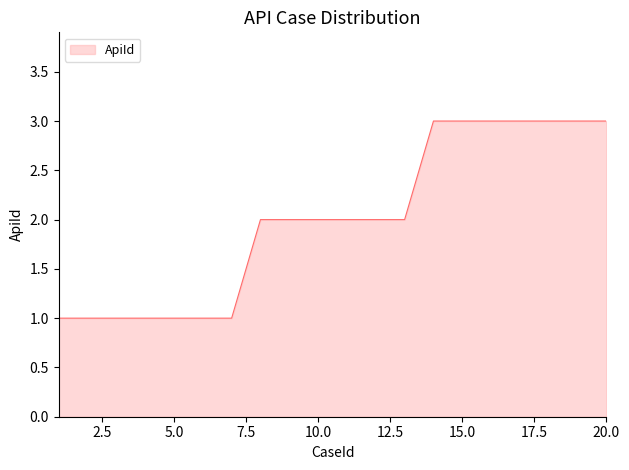

What is the maximum value shown in the chart?

3